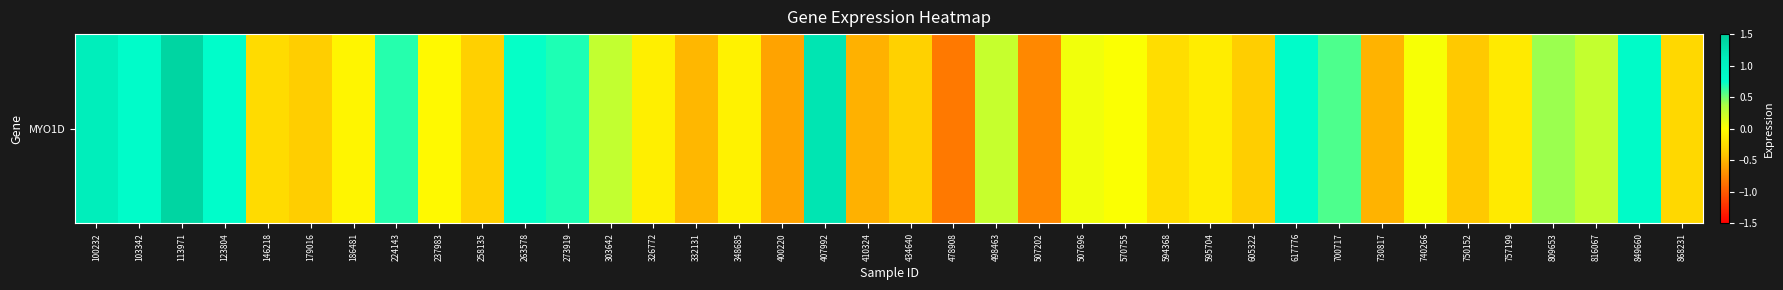

Which label corresponds to the smallest value in the chart?

478908